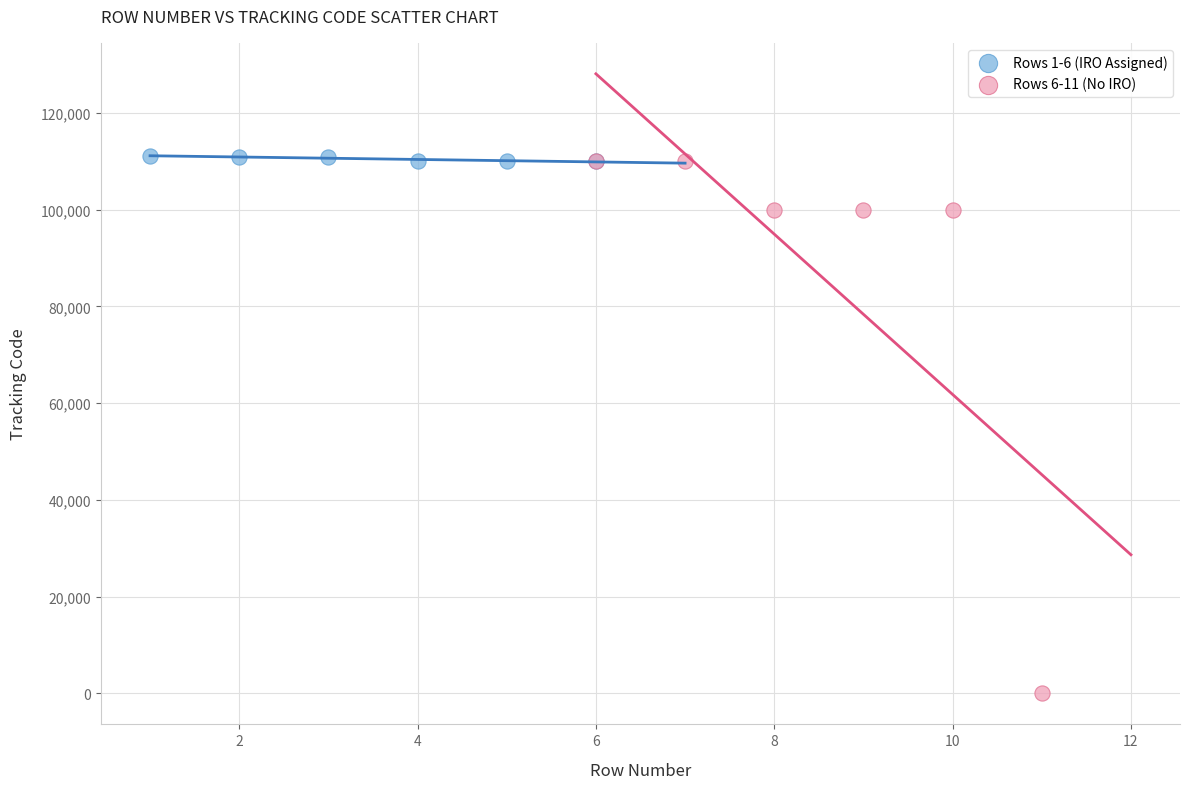

Which series contains the lowest Y value?

Rows 6-11 (No IRO)